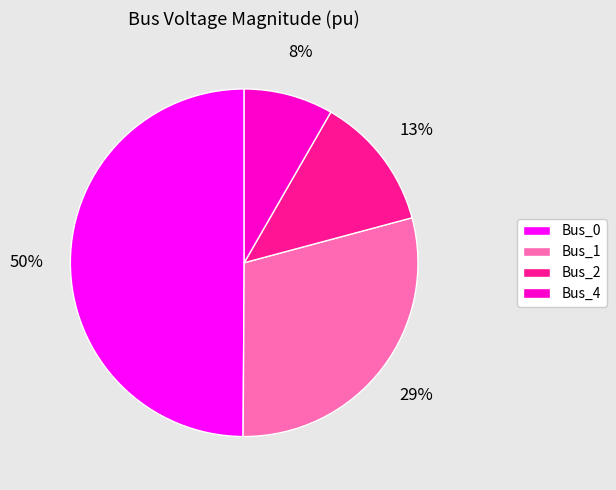

What is the smallest slice in the pie chart?

Bus_4